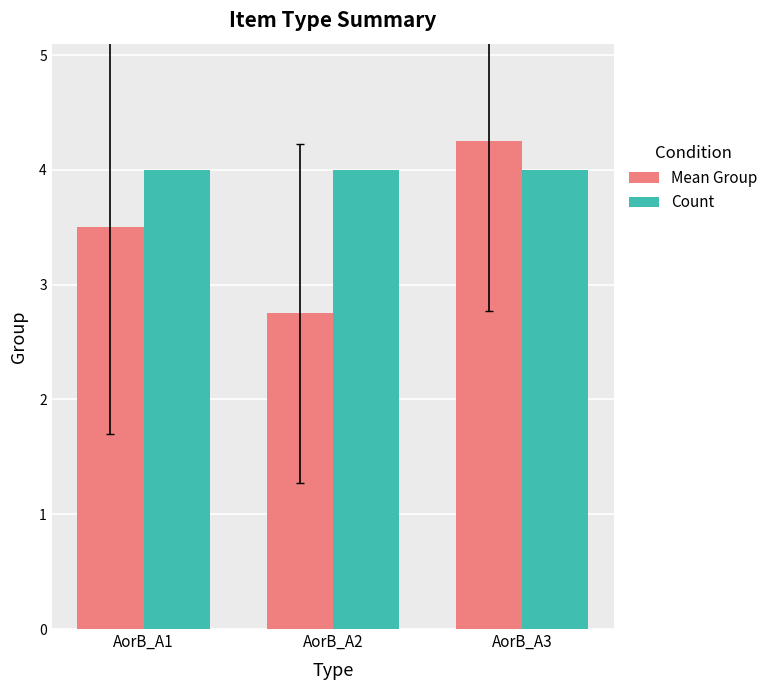

What is the total value across all series at AorB_A2?

6.8